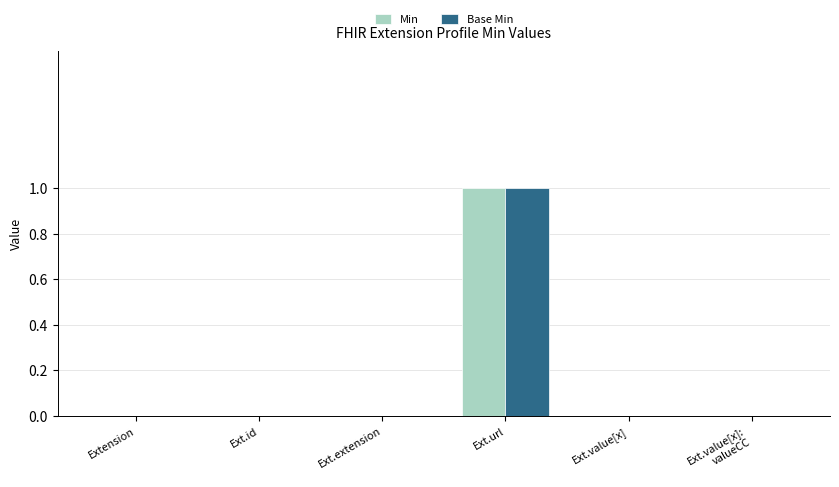

The Min series shows 0 at Extension. True or false?

True